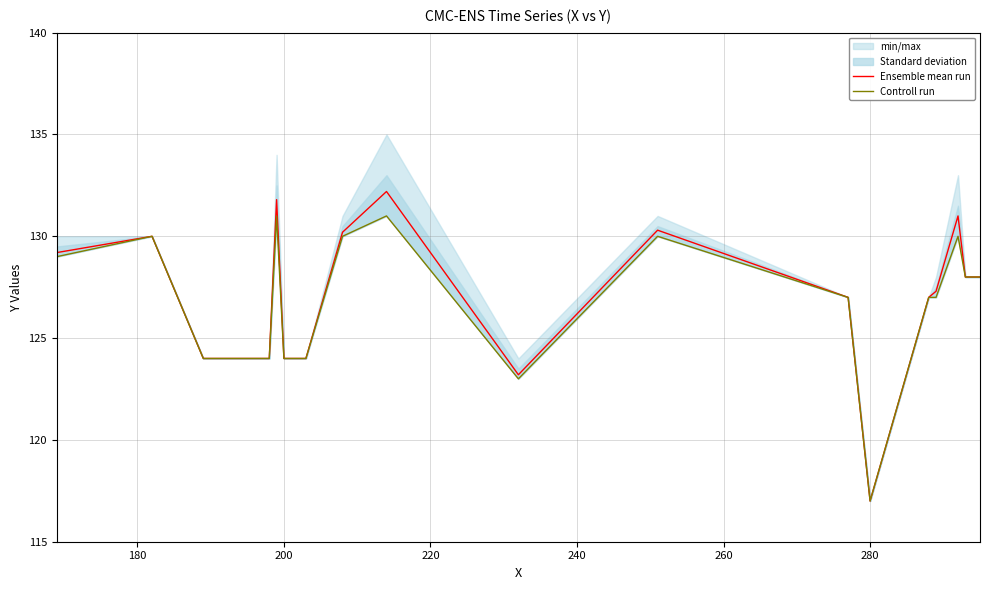

At which label does Ensemble mean run reach its minimum?

280